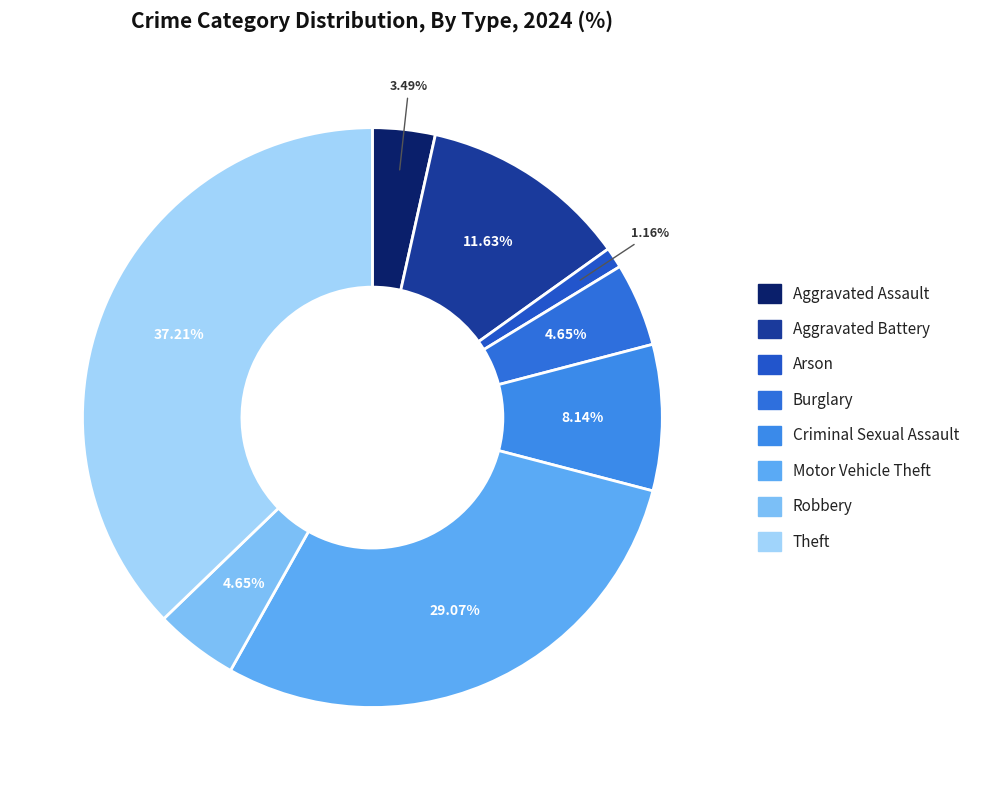

True or false: Aggravated Assault accounts for 3% of the total.

True